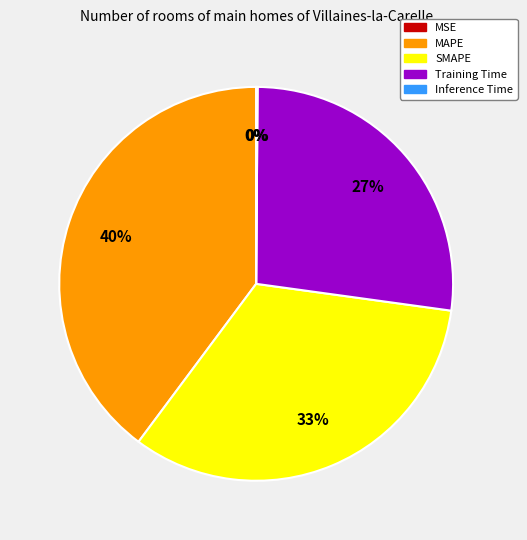

Which slice is the largest?

MAPE